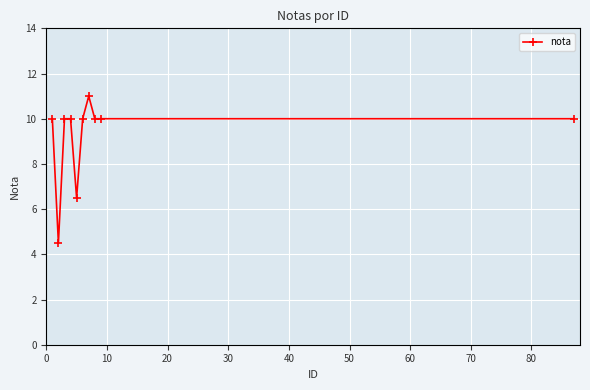

Reading left to right, list all the values displayed in this chart.

10.0	4.5	10.0	10.0	6.5	10.0	11.0	10.0	10.0	10.0